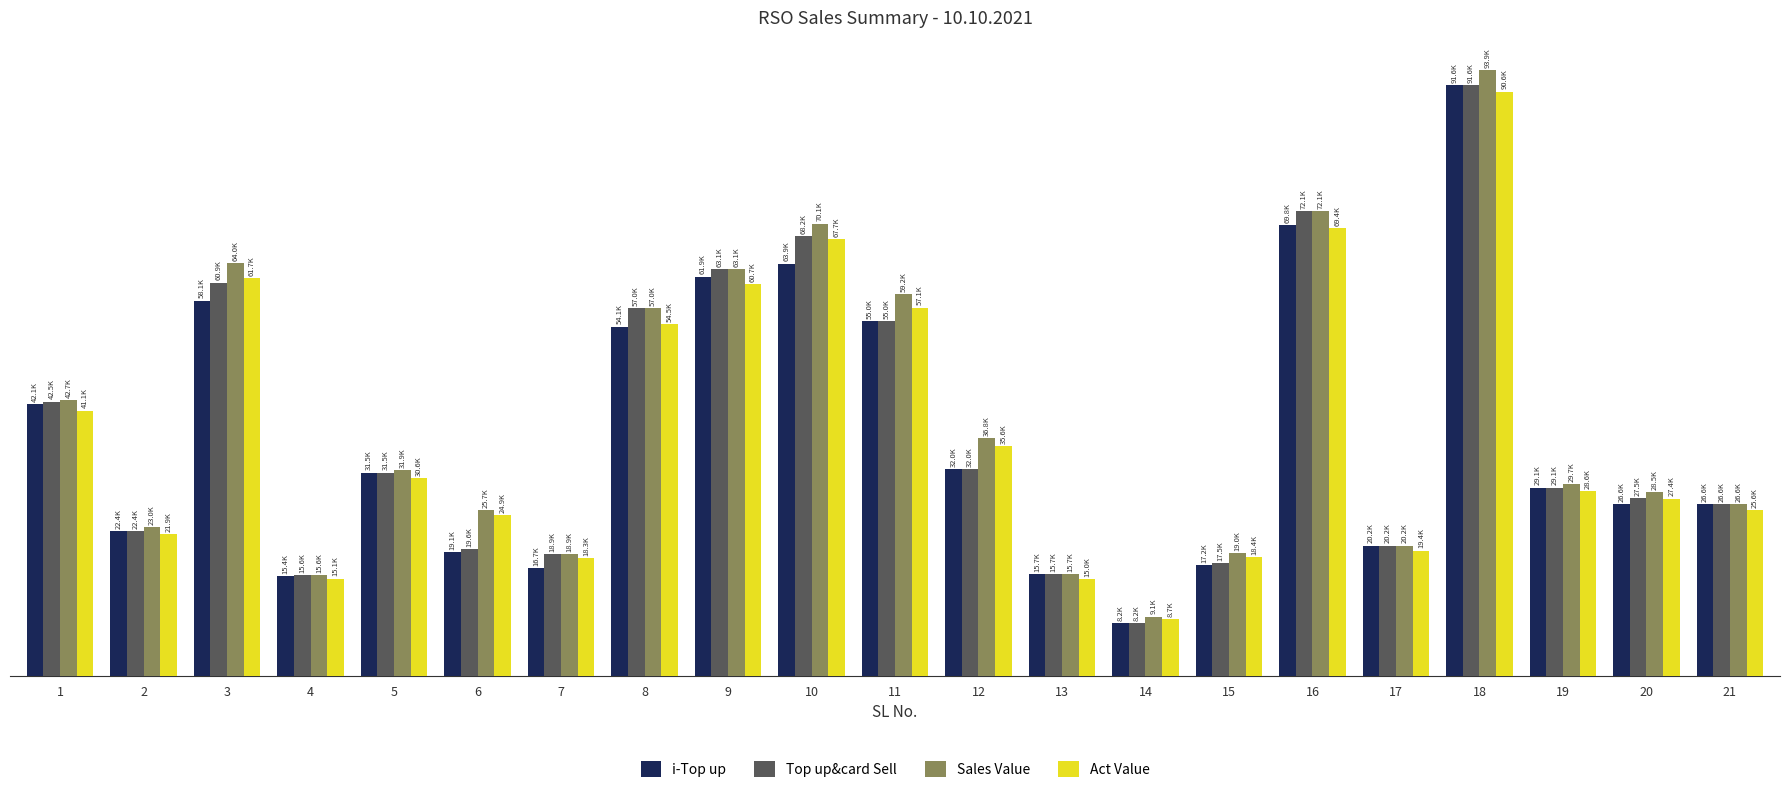

At which category does the chart reach its peak across all series?

18